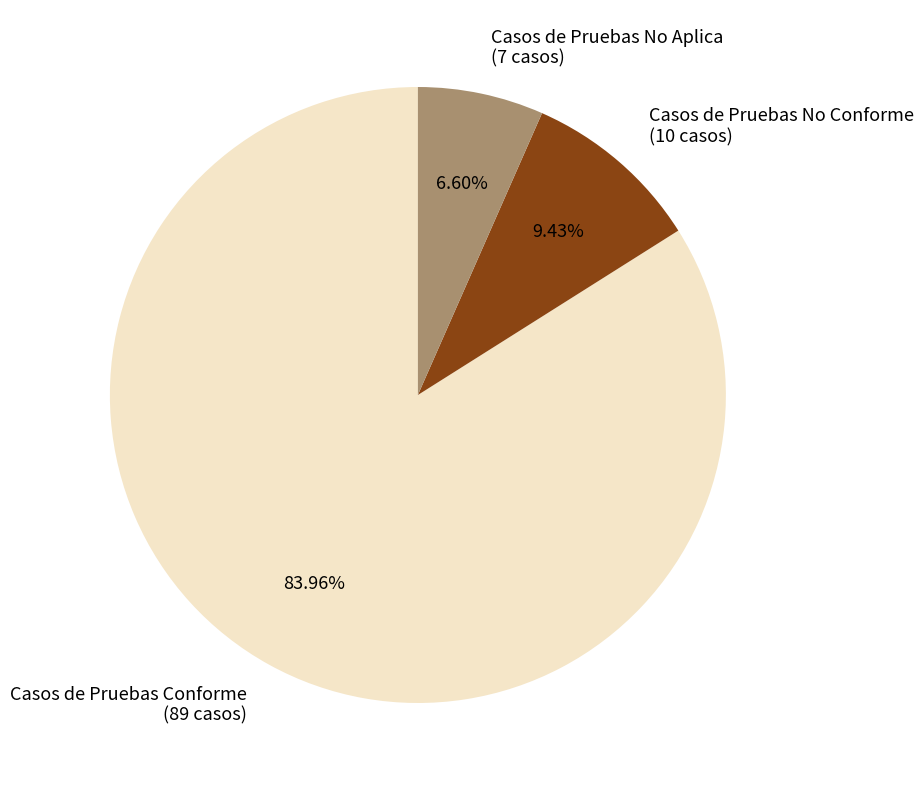

How many slices are in this pie chart?

3